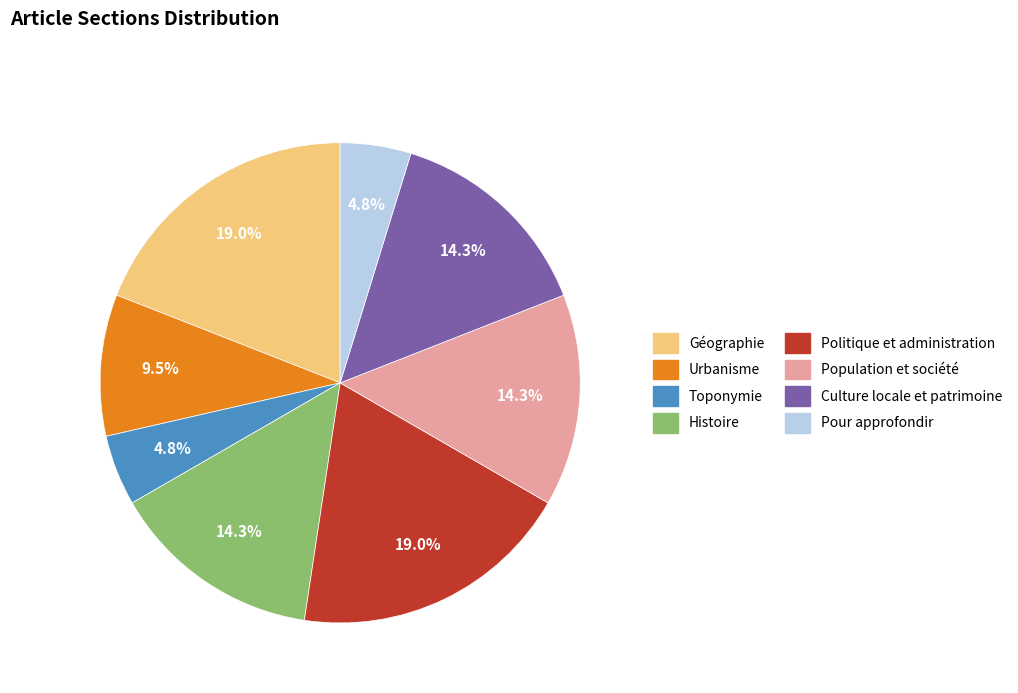

True or false: Population et société accounts for 14% of the total.

True